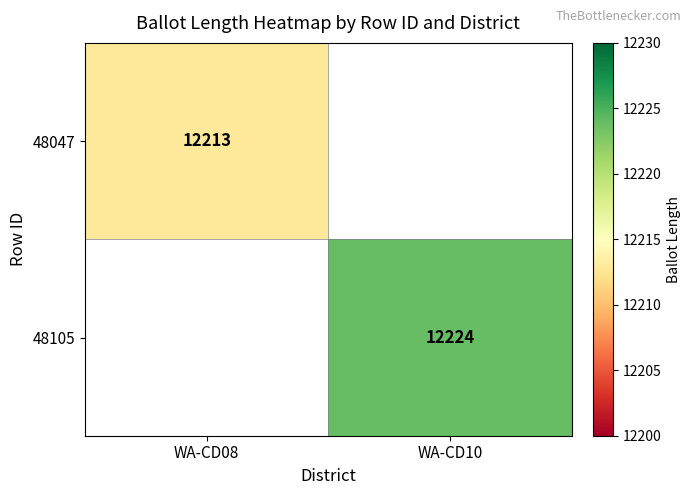

True or false: 48047 has a value of 8247.2 at WA-CD08.

False